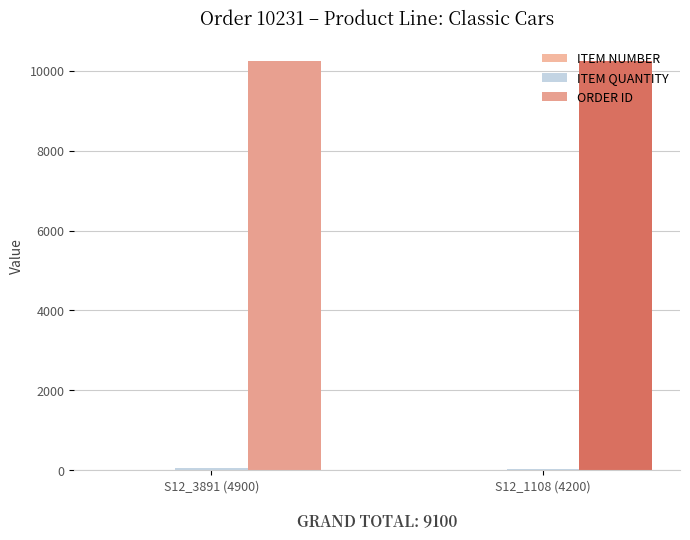

Reading left to right, what are all the values shown in this chart?

ITEM NUMBER: S12_3891 (4900)=1	S12_1108 (4200)=2
ITEM QUANTITY: S12_3891 (4900)=49	S12_1108 (4200)=42
ORDER ID: S12_3891 (4900)=10231	S12_1108 (4200)=10231